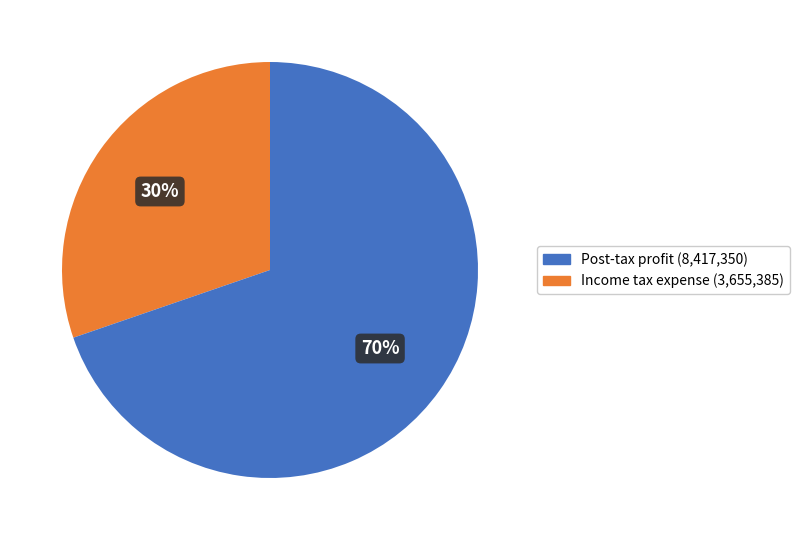

Is there any slice that represents more than half of the pie?

Yes